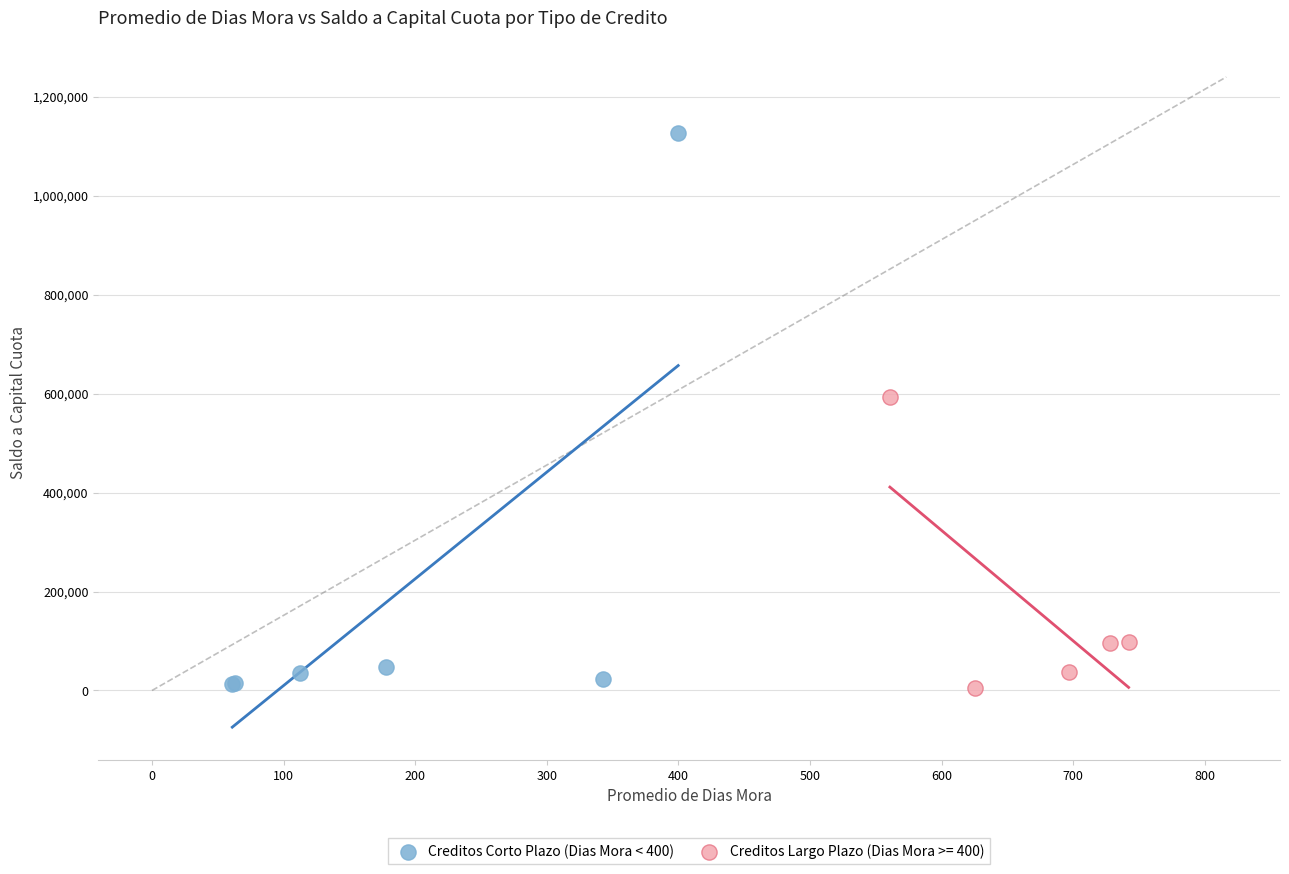

Which series has the widest spread of Y values?

Creditos Corto Plazo (Dias Mora < 400)